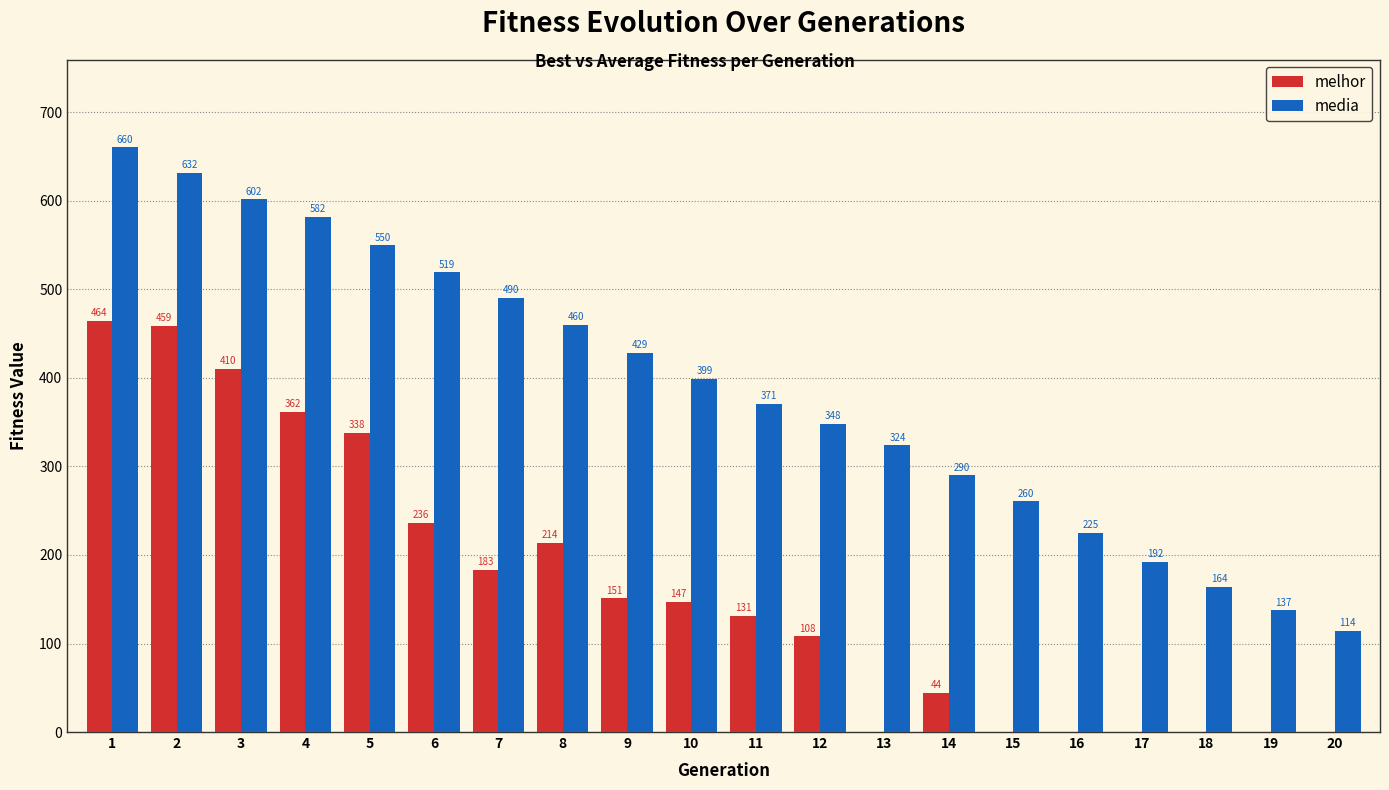

Which series changed the most between 9 and 14?

media